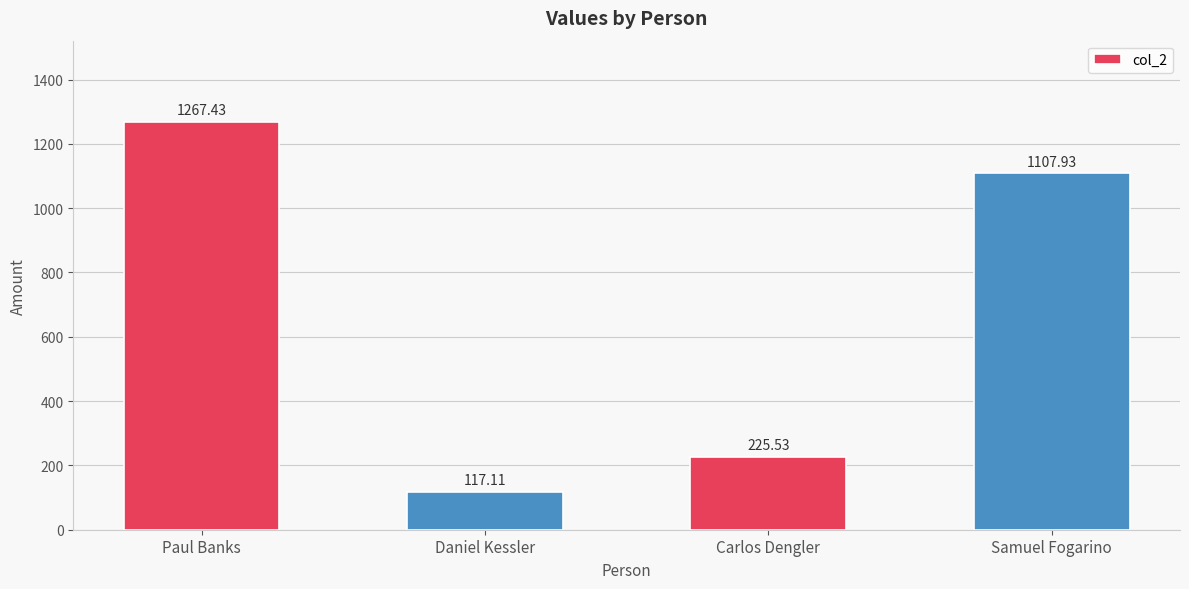

What is the average value?

679.5